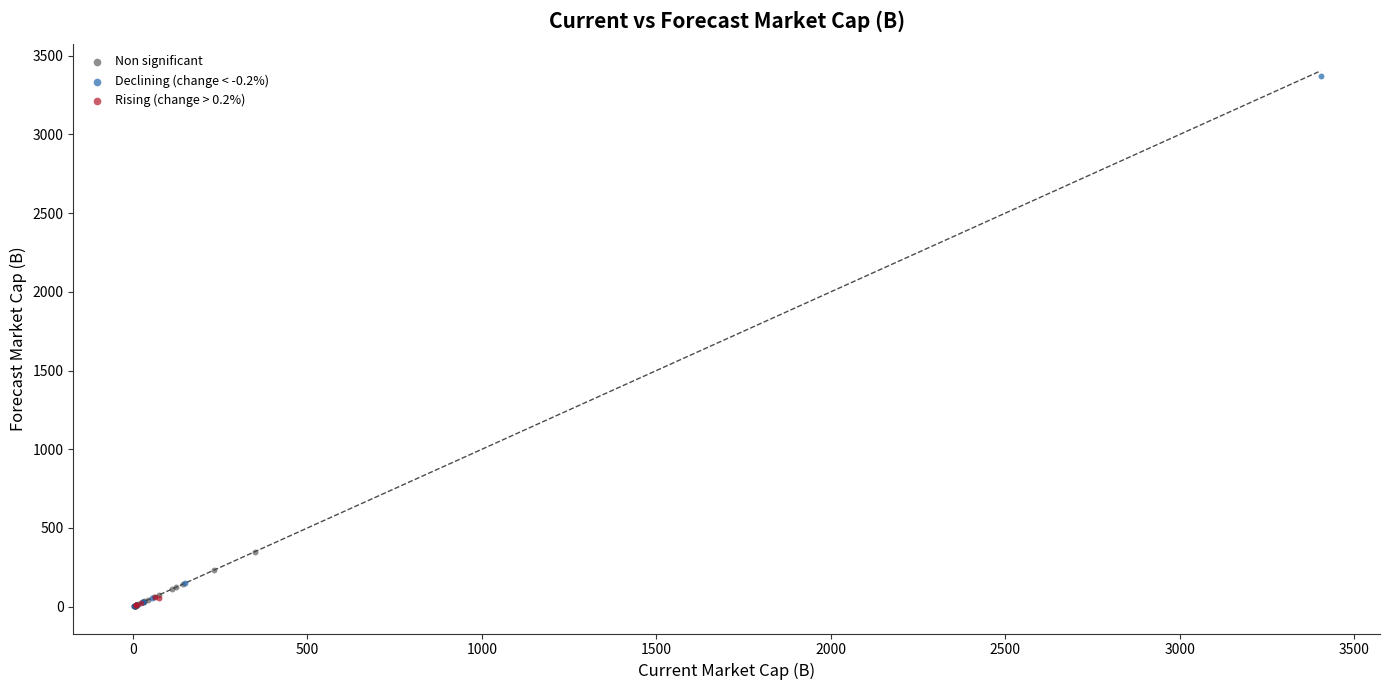

Which series contains the highest Y value?

Declining (change < -0.2%)